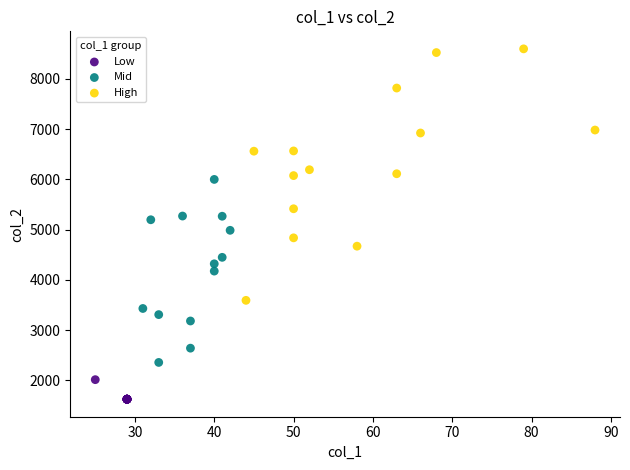

Which series reaches the minimum Y coordinate?

Low